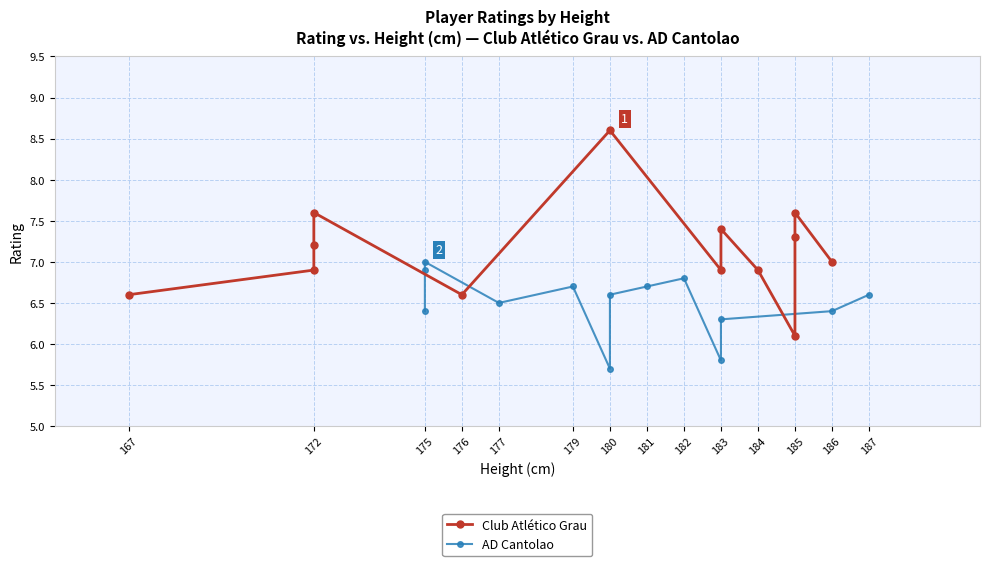

Reading left to right, what are all the values shown in this chart?

Club Atlético Grau: 6.6	6.9	7.2	7.6	6.6	8.6	6.9	7.4	6.9	6.1	7.3	7.6	7.0
AD Cantolao: 6.4	6.9	7.0	6.5	6.7	5.7	6.6	6.7	6.8	5.8	6.3	6.4	6.6